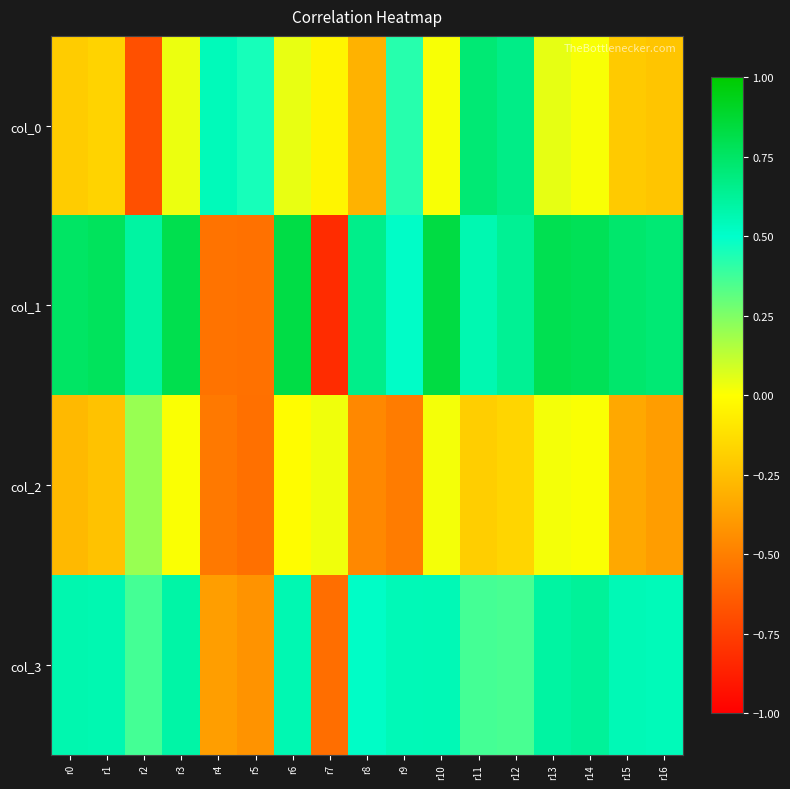

At which category is the sum across all series the highest?

r12